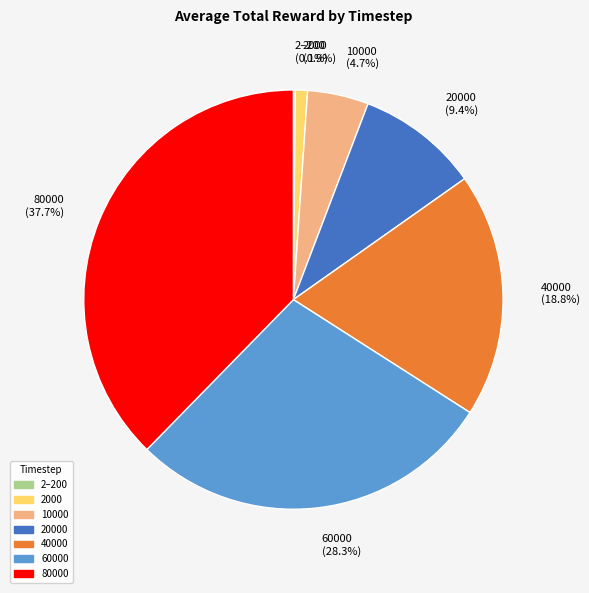

What percentage is NOT represented by 40000 (18.8%)?

81.2%